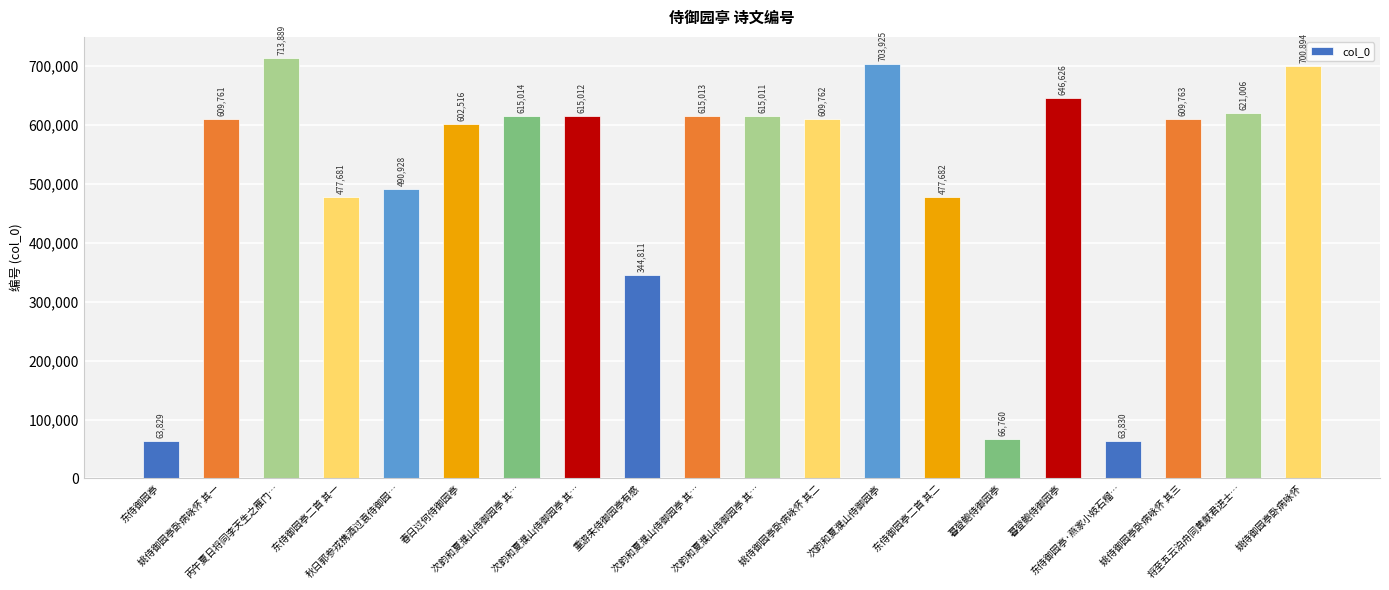

Which category has the lowest value across all series?

东侍御园亭